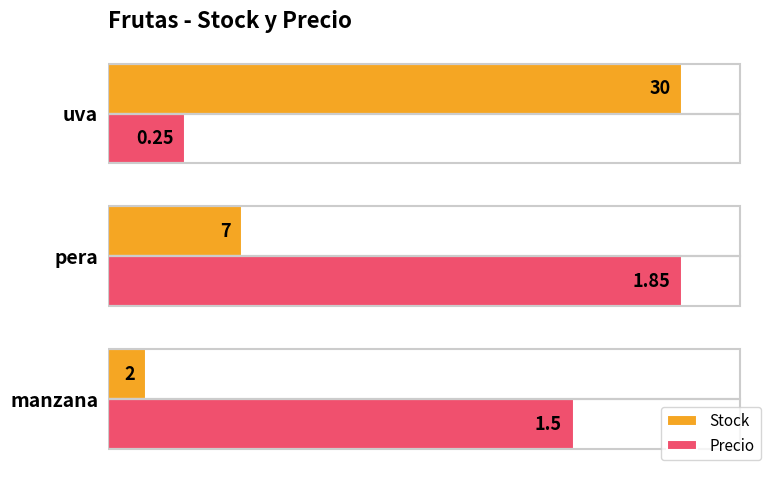

List the series in order of their peak value, lowest first.

Stock, Precio